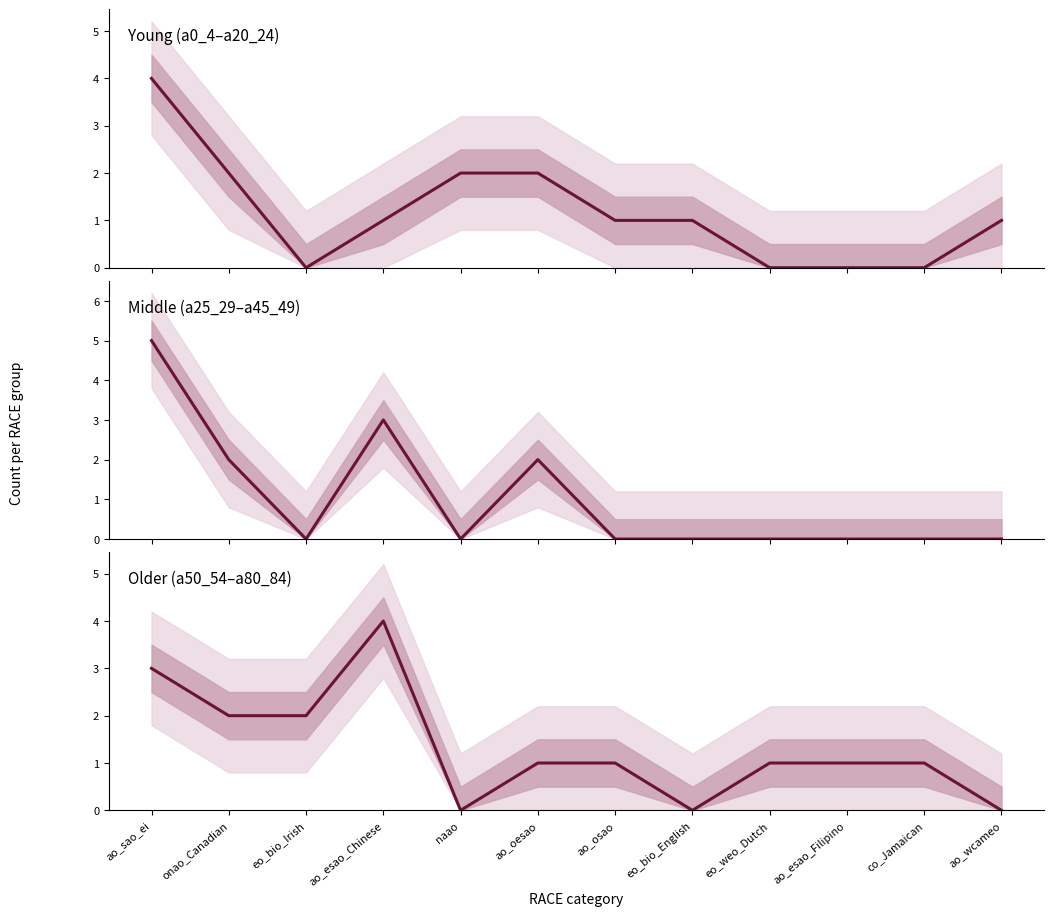

At which label does Older (a50_54–a80_84) first exceed 1?

ao_sao_ei